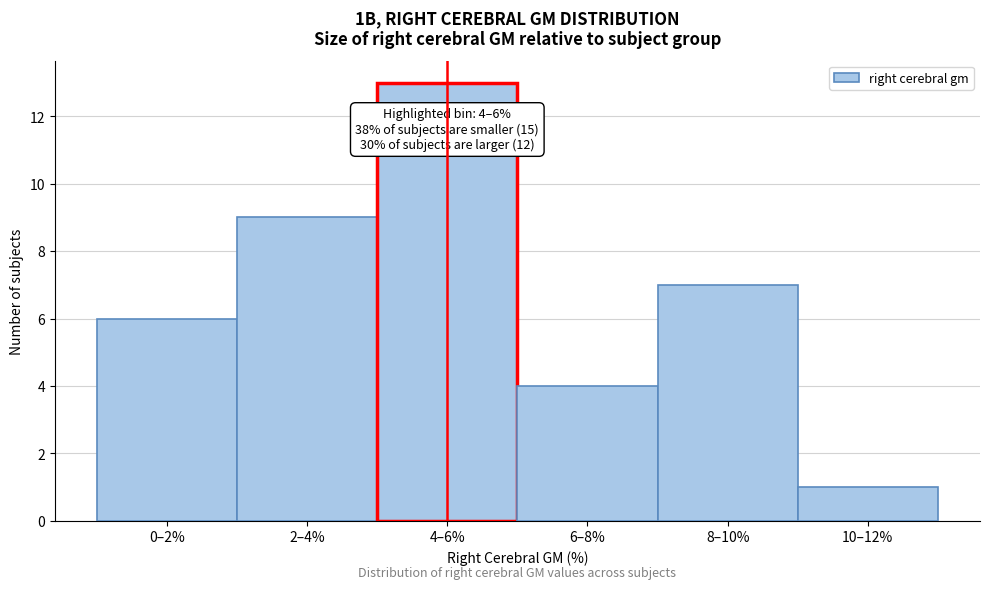

Reading left to right, transcribe all the data shown in this chart.

0–2%=6	2–4%=9	4–6%=13	6–8%=4	8–10%=7	10–12%=1